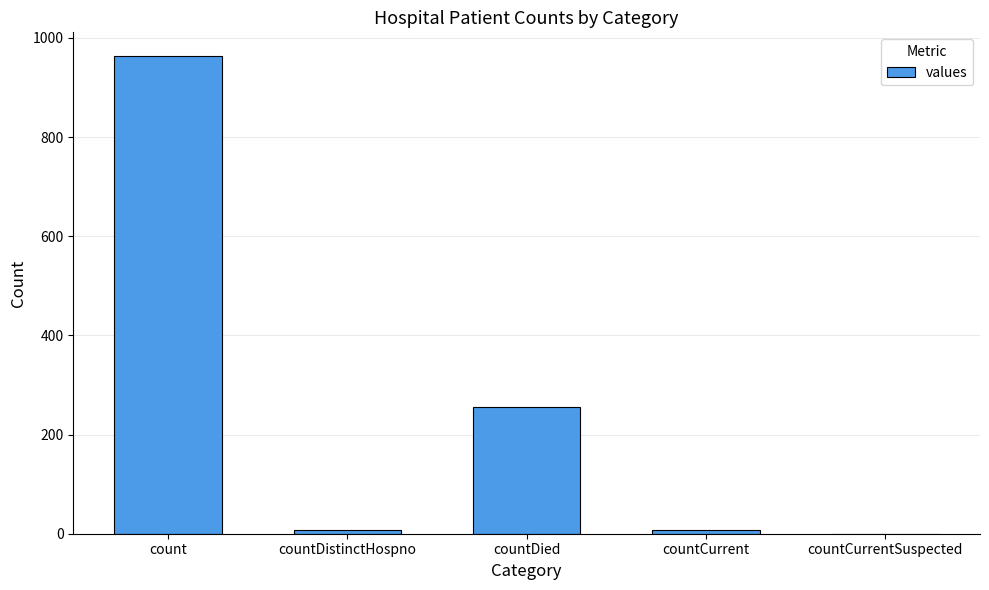

The value at countCurrentSuspected is 0. True or false?

True